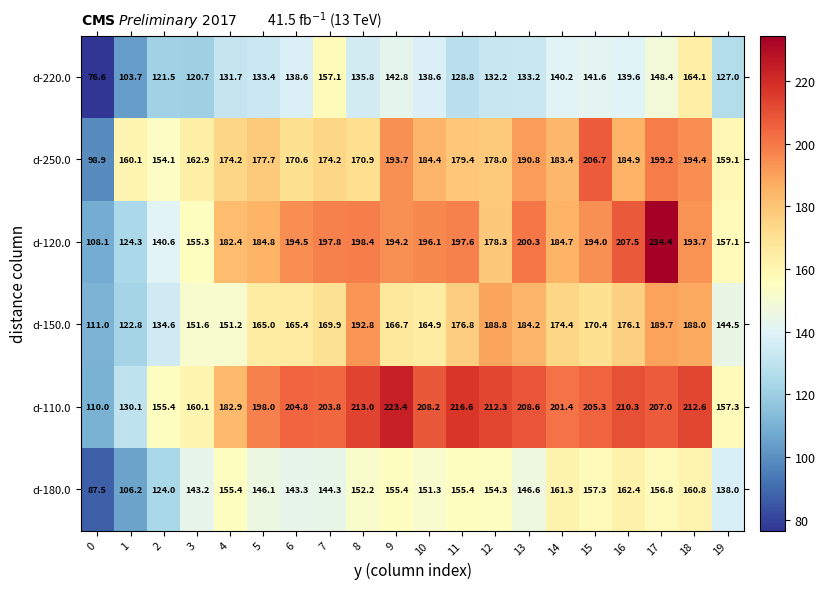

What is the difference between the highest and lowest values at 9?

80.6